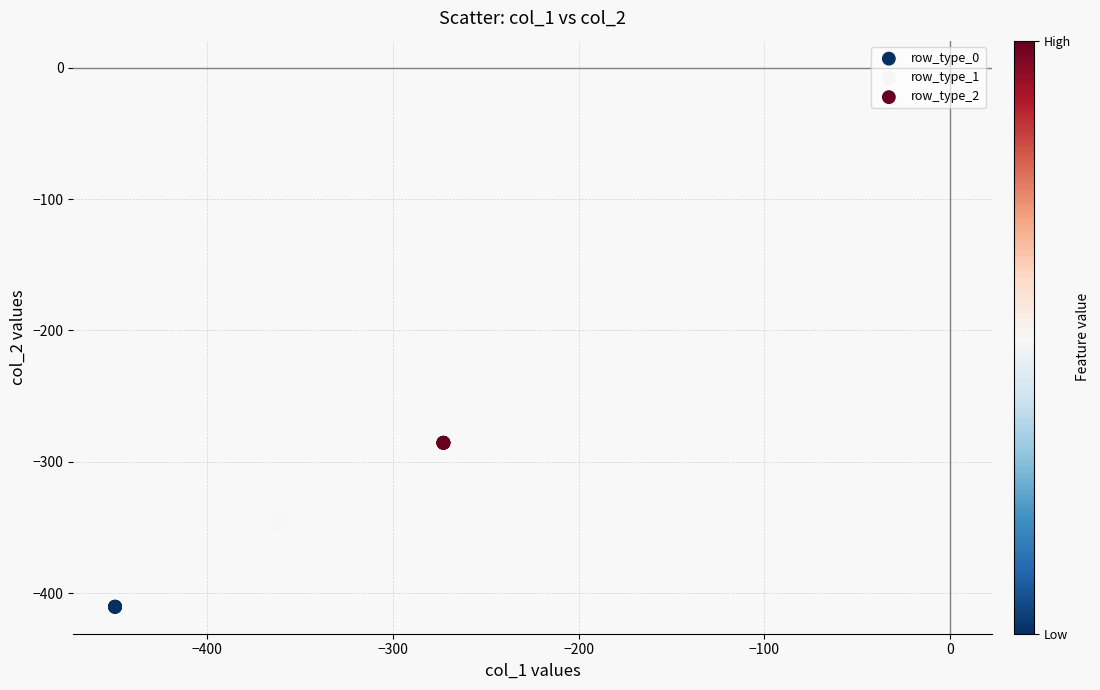

Which series reaches the maximum Y coordinate?

row_type_2